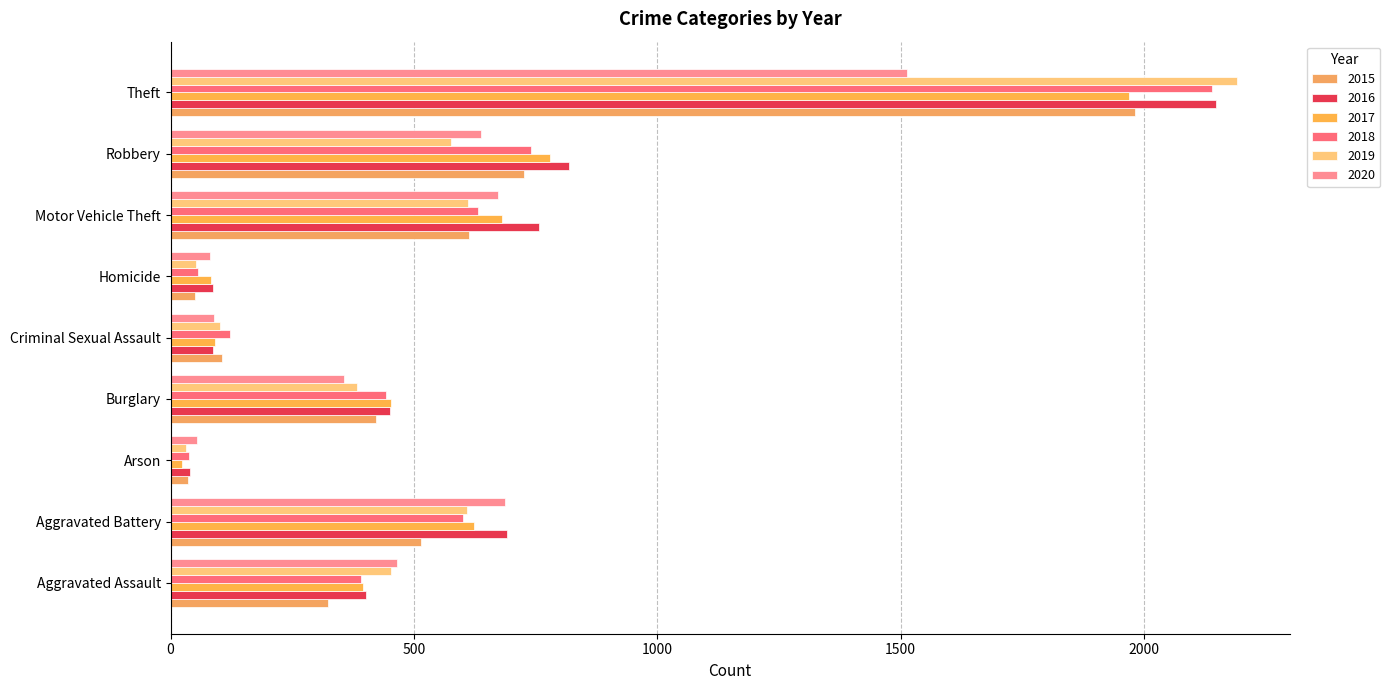

What is the sum of all 2017 values?

5096